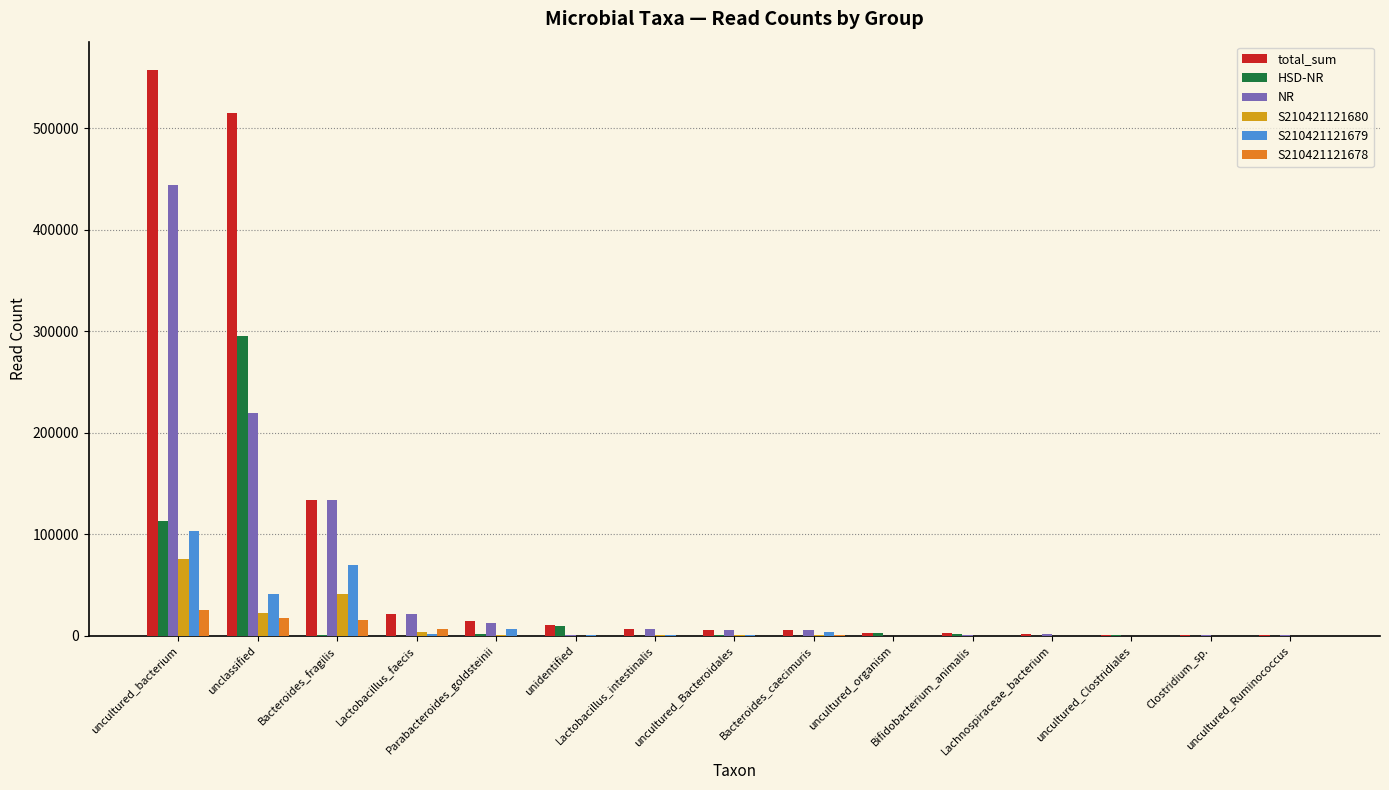

What is the sum of the S210421121680 values at uncultured_Ruminococcus and Lactobacillus_intestinalis?

508